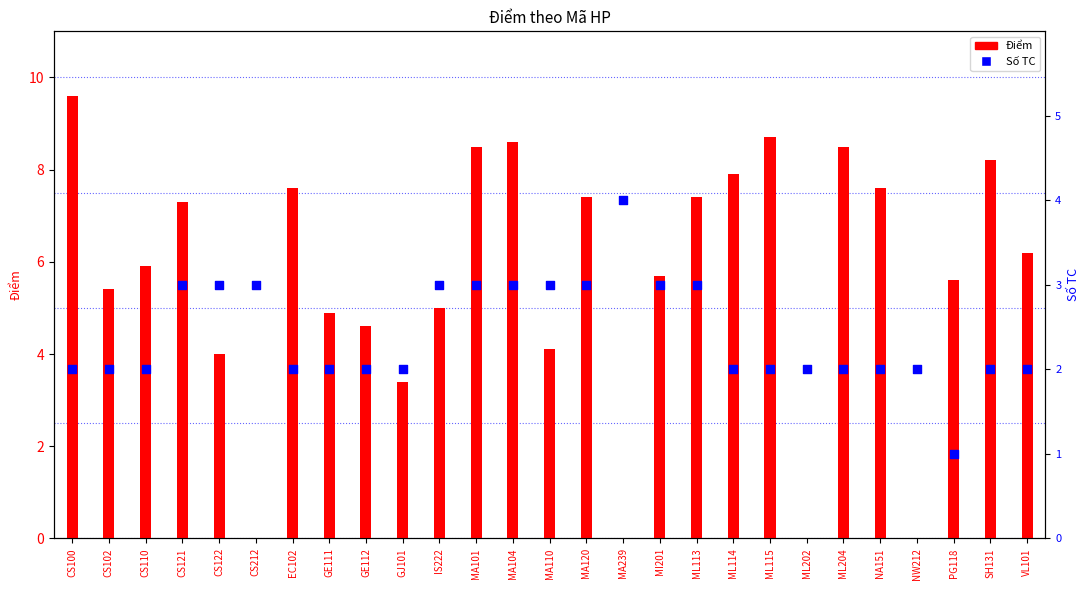

Which series has the largest Y range (max minus min)?

Điểm